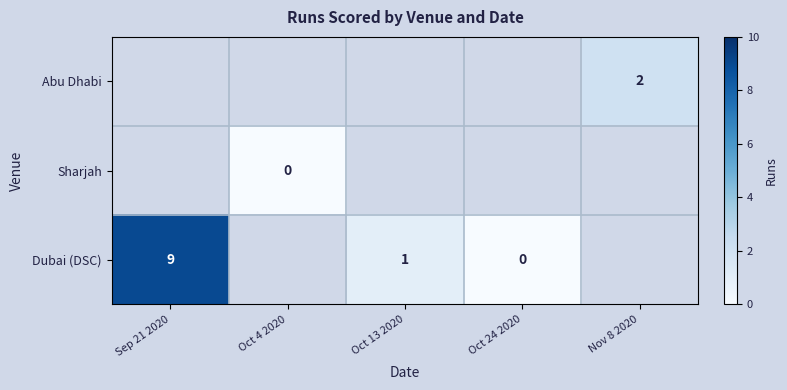

Is it true that Dubai (DSC) equals 0 at Oct 13 2020?

False